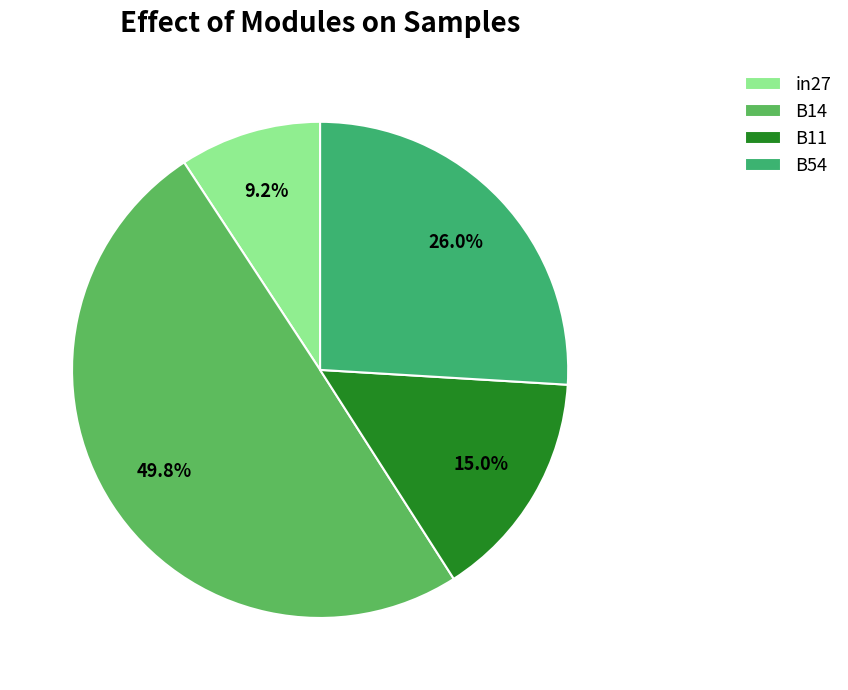

To the nearest percent, what is the difference between the B14 and in27 slice percentages?

41%